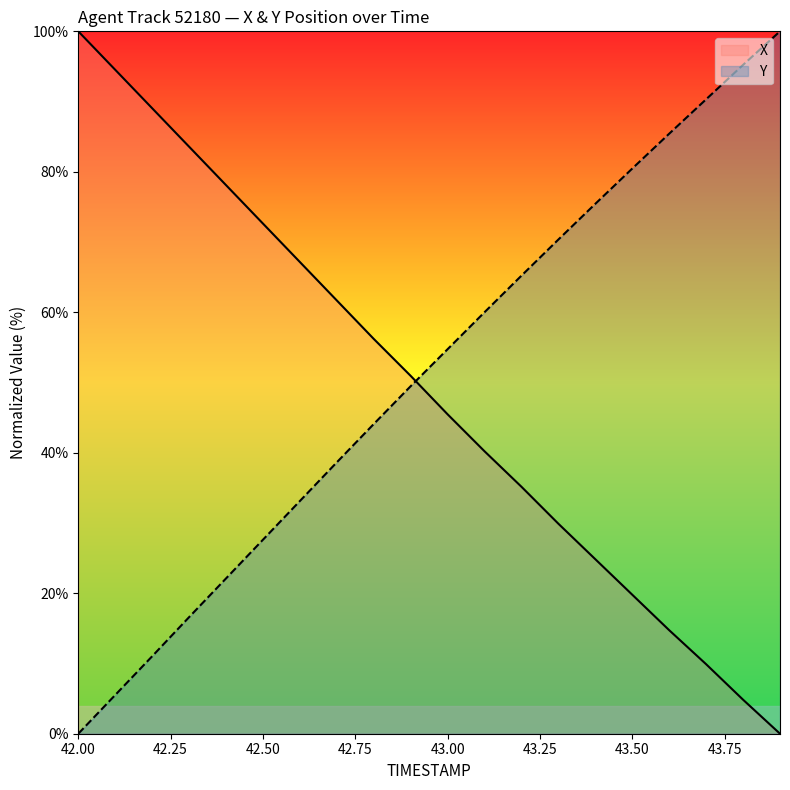

Reading right to left, list all the values displayed in this chart.

X: 0.0	4.8	9.9	14.7	19.8	24.8	29.9	35.2	40.2	45.5	50.9	56.2	61.7	67.2	72.6	78.1	83.6	89.1	94.5	100.0
Y: 100.0	95.2	90.3	85.4	80.5	75.4	70.4	65.2	60.0	54.7	49.5	44.1	38.6	33.1	27.6	22.1	16.6	11.0	5.5	0.0